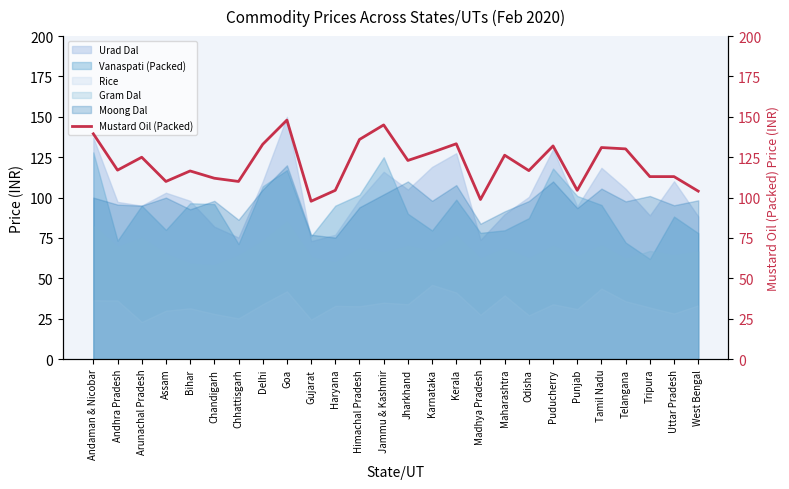

True or false: Urad Dal and Gram Dal cross at least once.

False